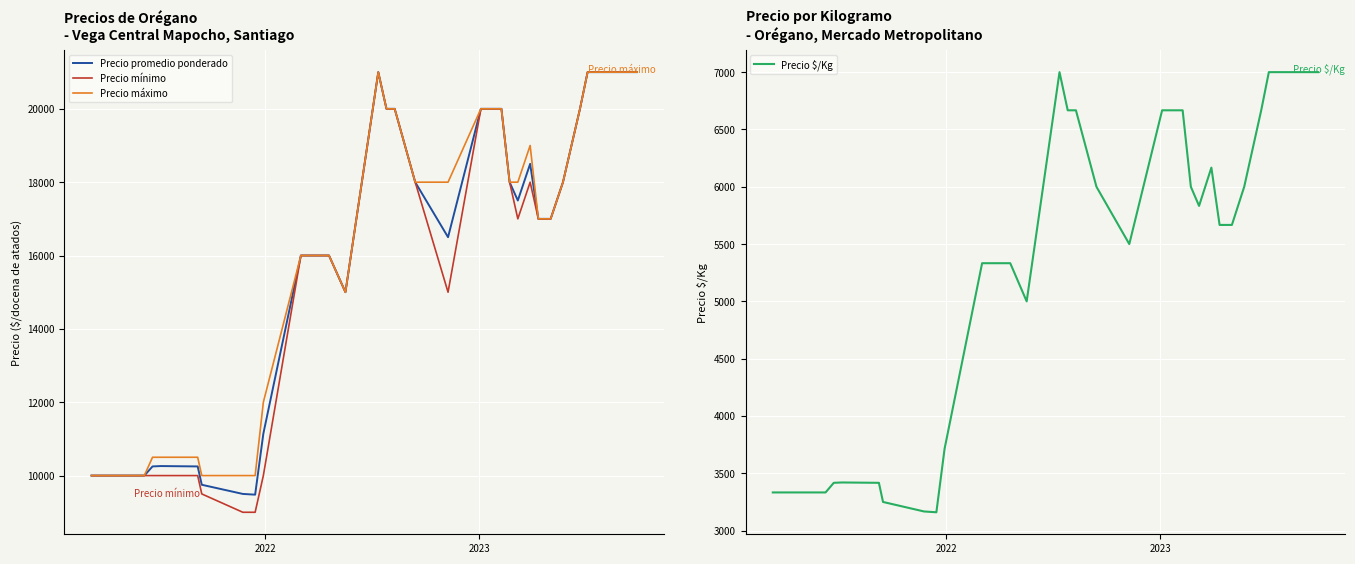

What is the smallest value displayed?

3160